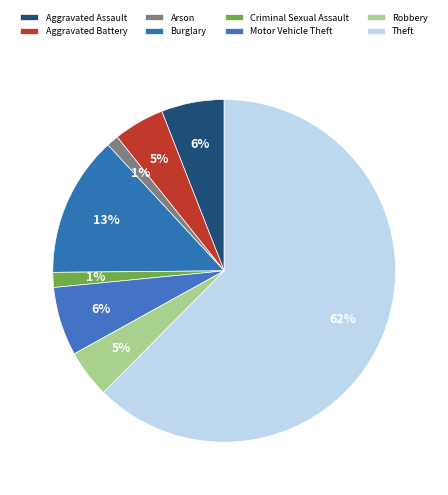

To the nearest percent, what percentage of the pie is Arson?

1%